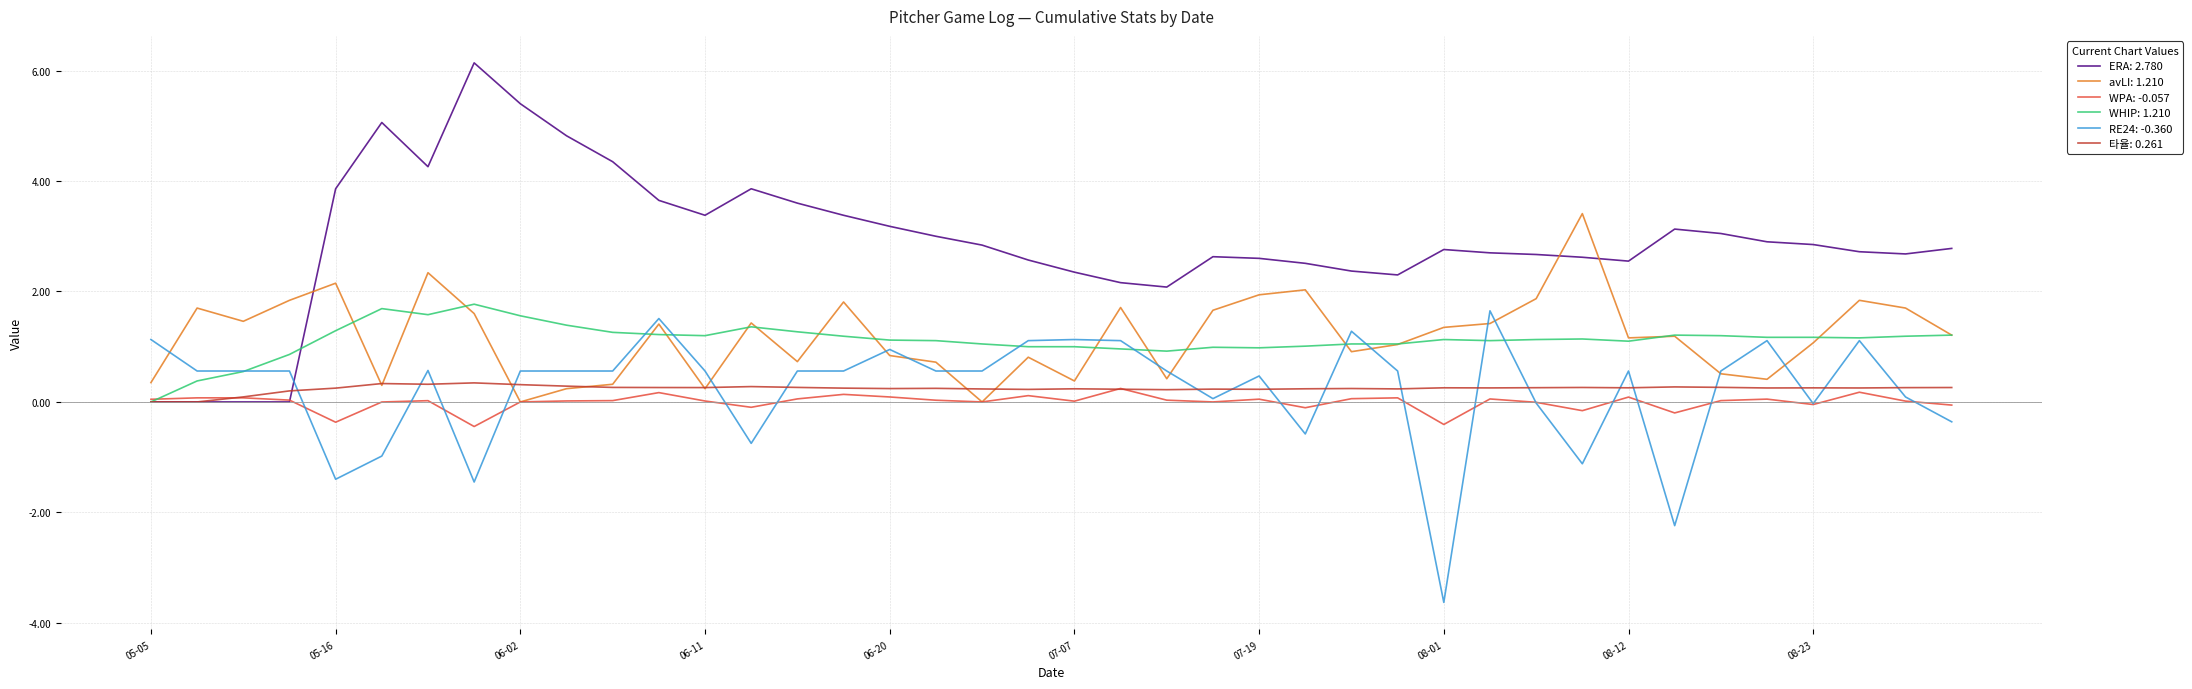

What is the maximum value shown in the chart?

6.1